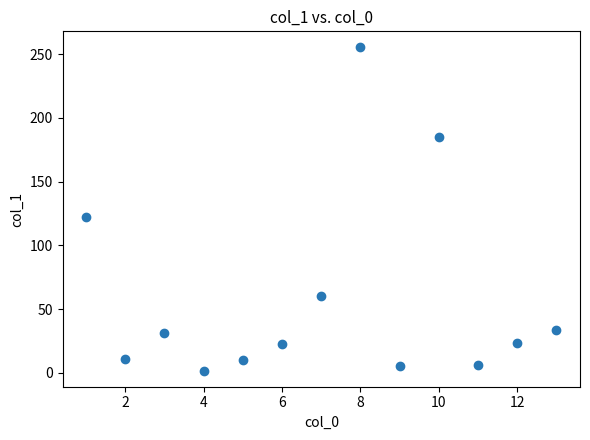

What is the range of Y values (max minus min)?

253.5